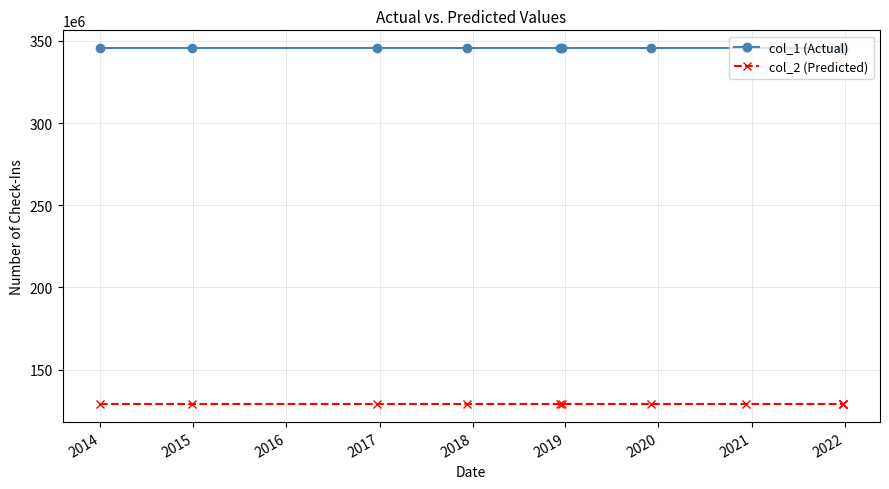

What is the spread (max minus min) of values at 2018?

216729666